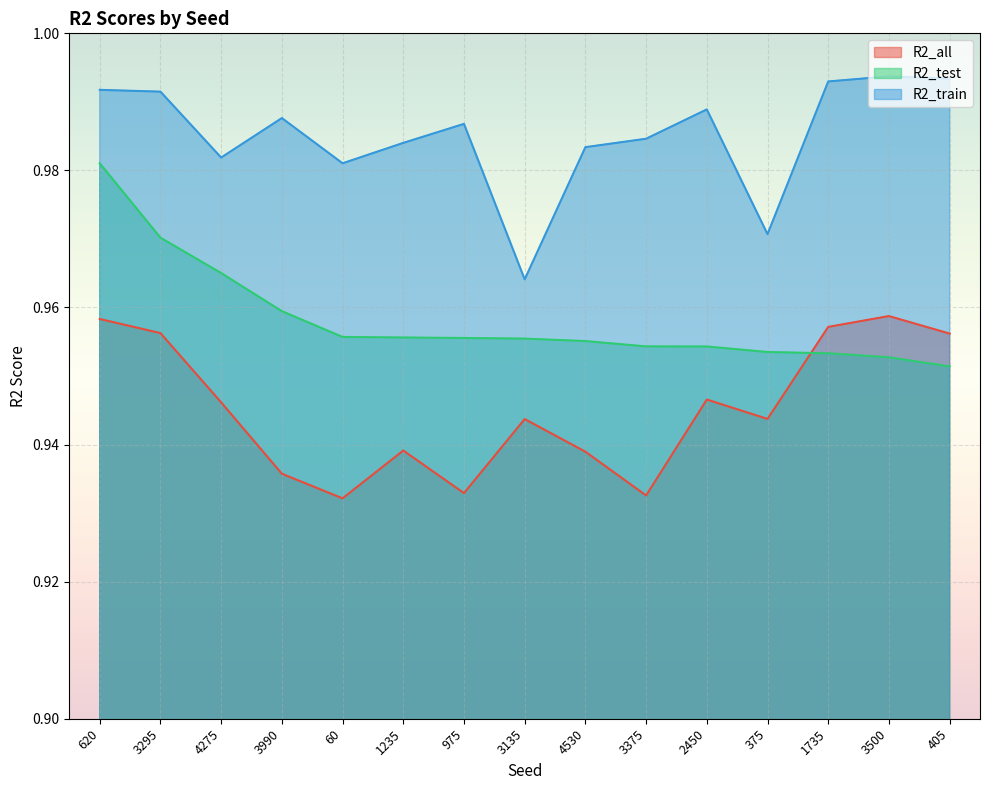

Which category has the highest value across all series?

3500